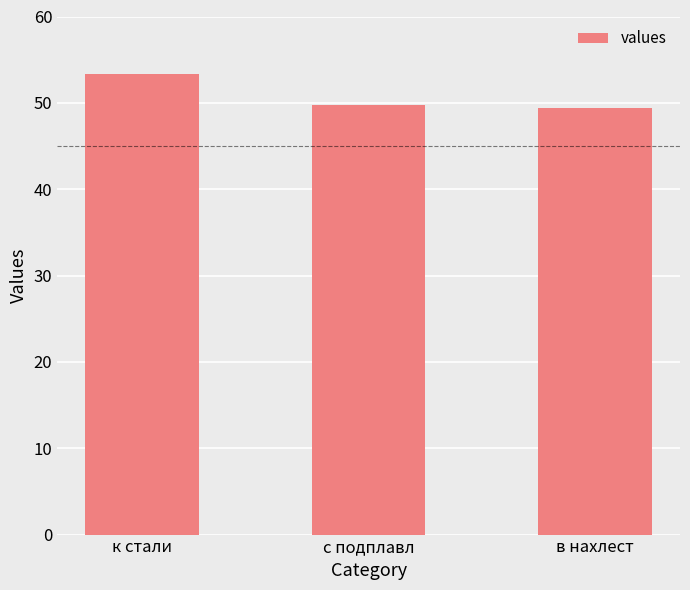

Does the chart contain any negative values?

No